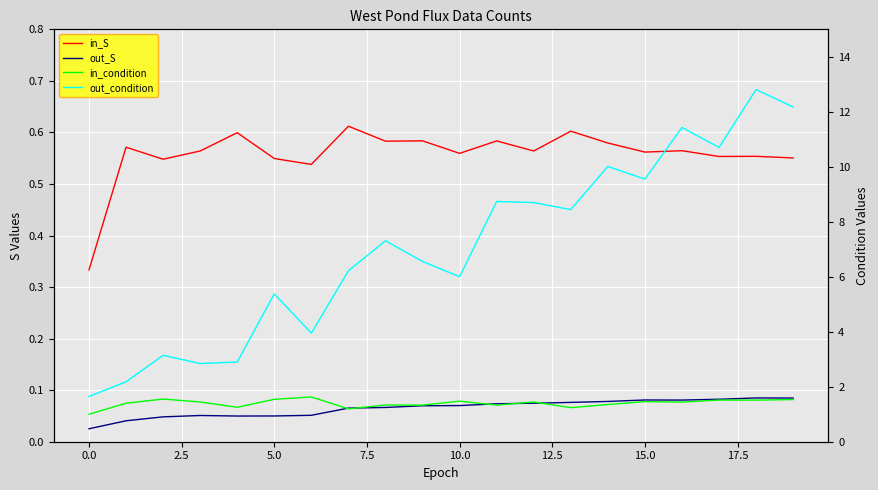

True or false: out_S and in_S cross at least once.

False